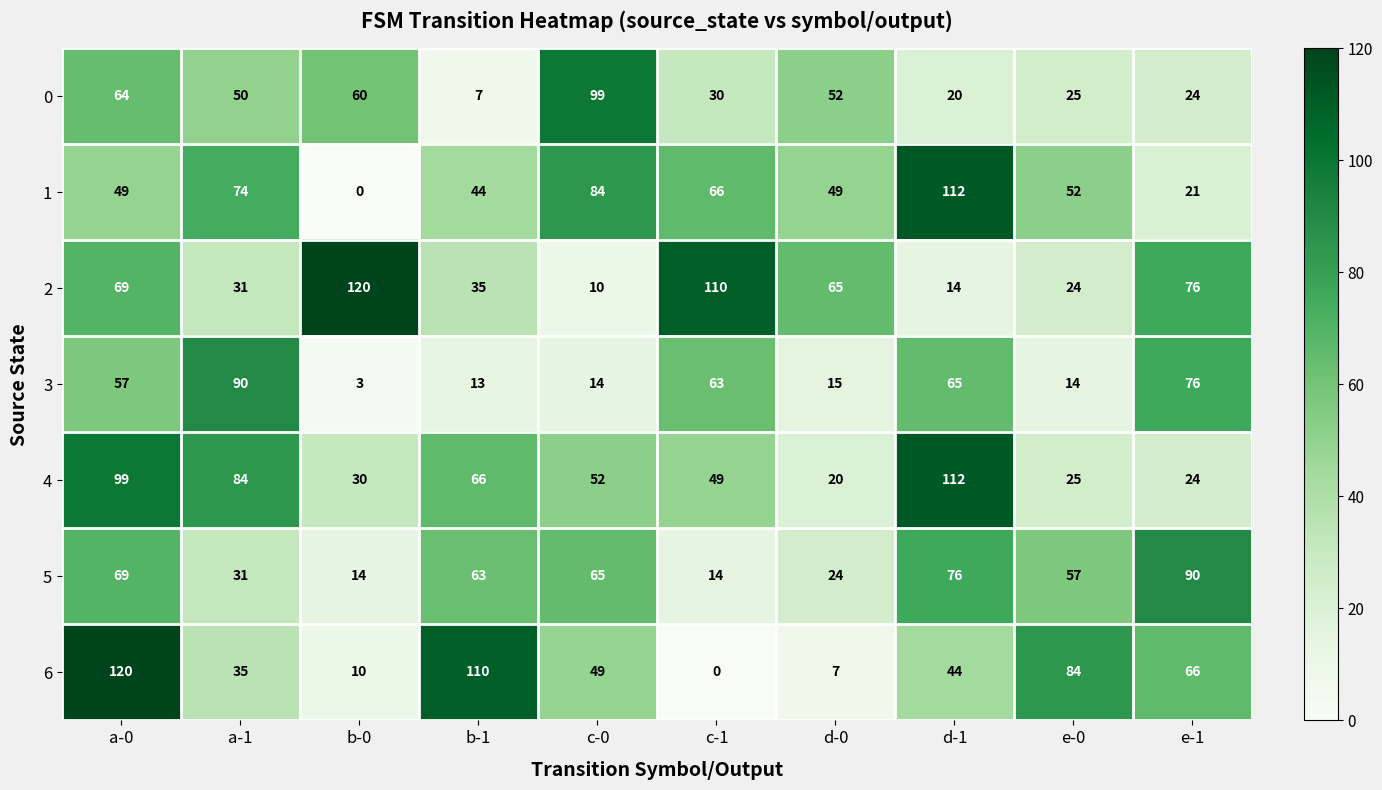

What is the maximum value shown in the chart?

120